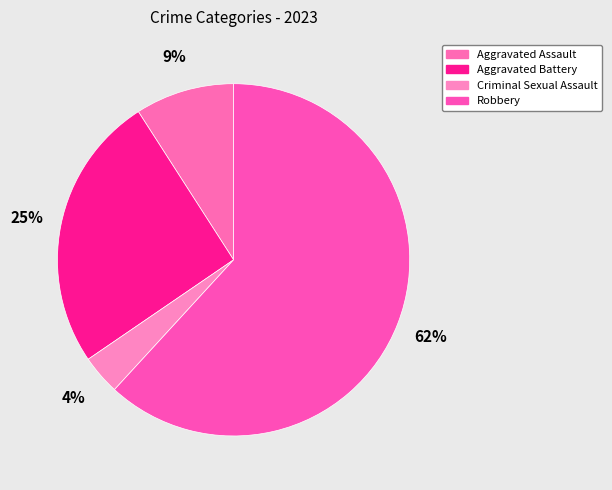

Combined, what portion of the pie is Robbery and Aggravated Assault?

70.9%